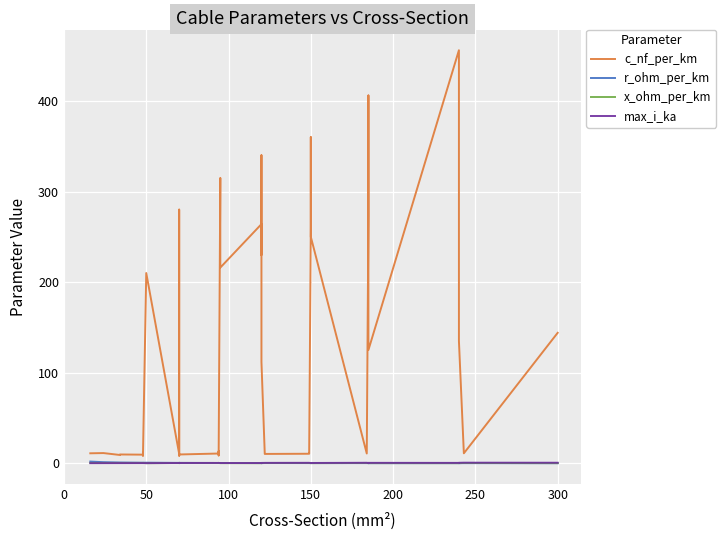

Is the value of max_i_ka at 20 greater than the value of x_ohm_per_km at 8?

Yes